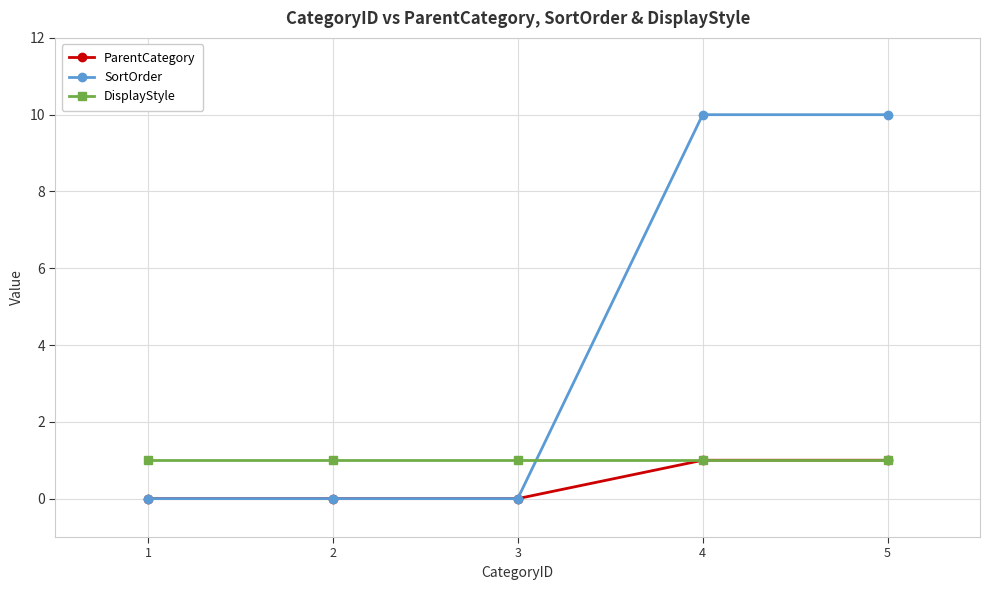

What is the total value across all series at 5?

12